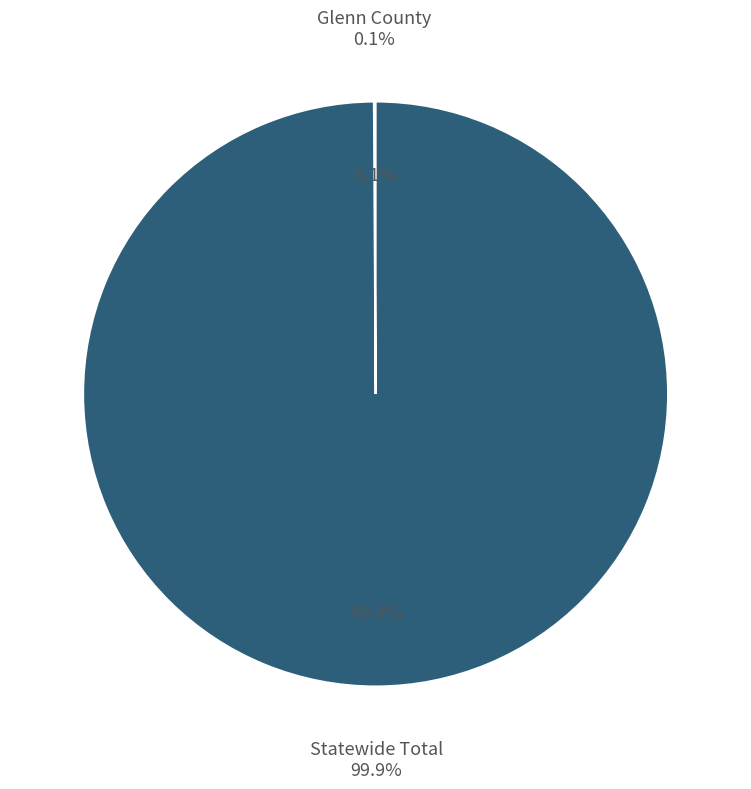

To the nearest percent, what is the difference between the largest and smallest slice percentages?

100%